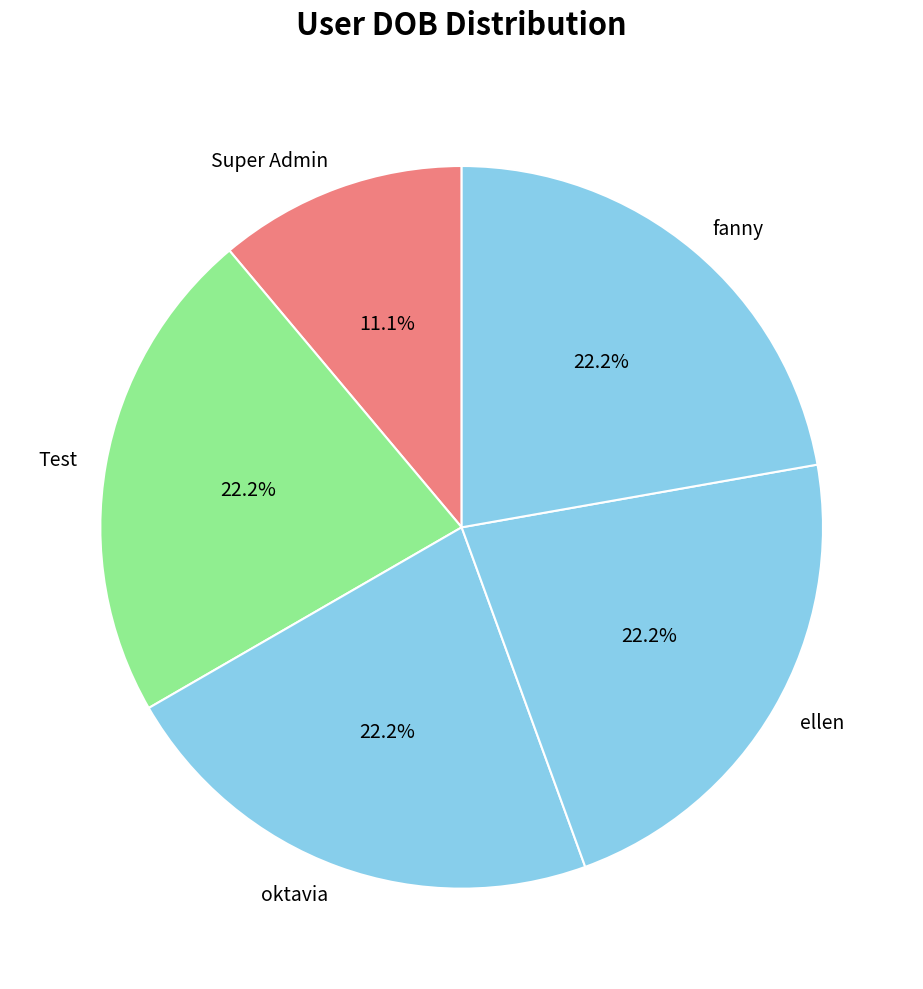

Which has a higher value, ellen or Super Admin?

ellen